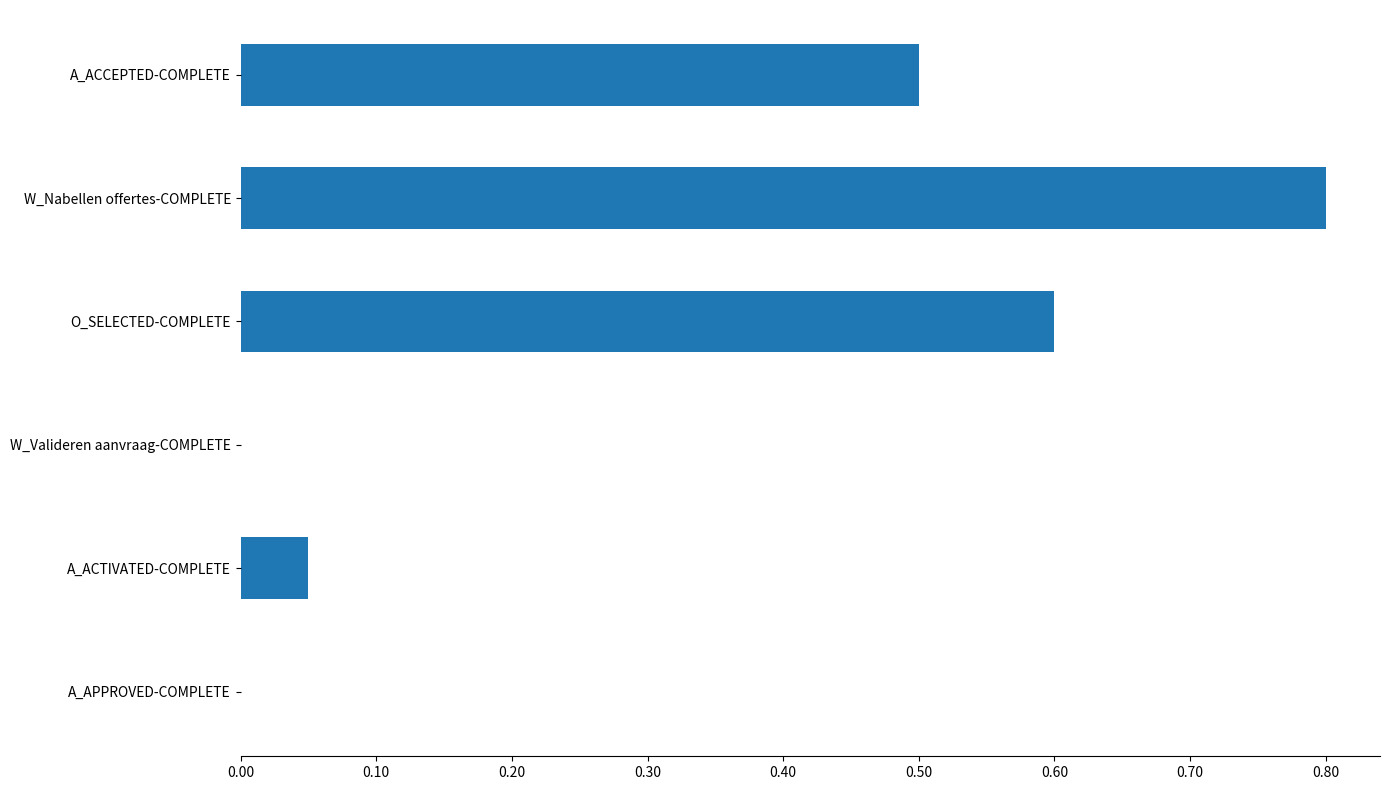

Is it true that the value at O_SELECTED-COMPLETE is 0.6?

True